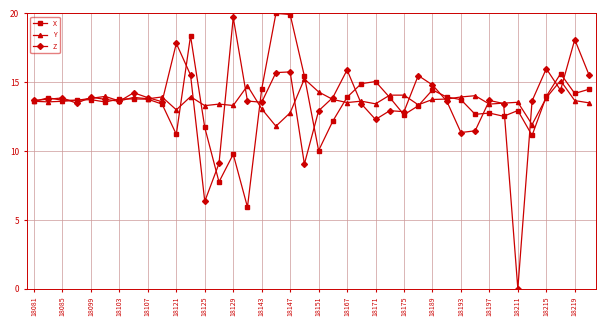

At how many categories does at least one series exceed 2?

40